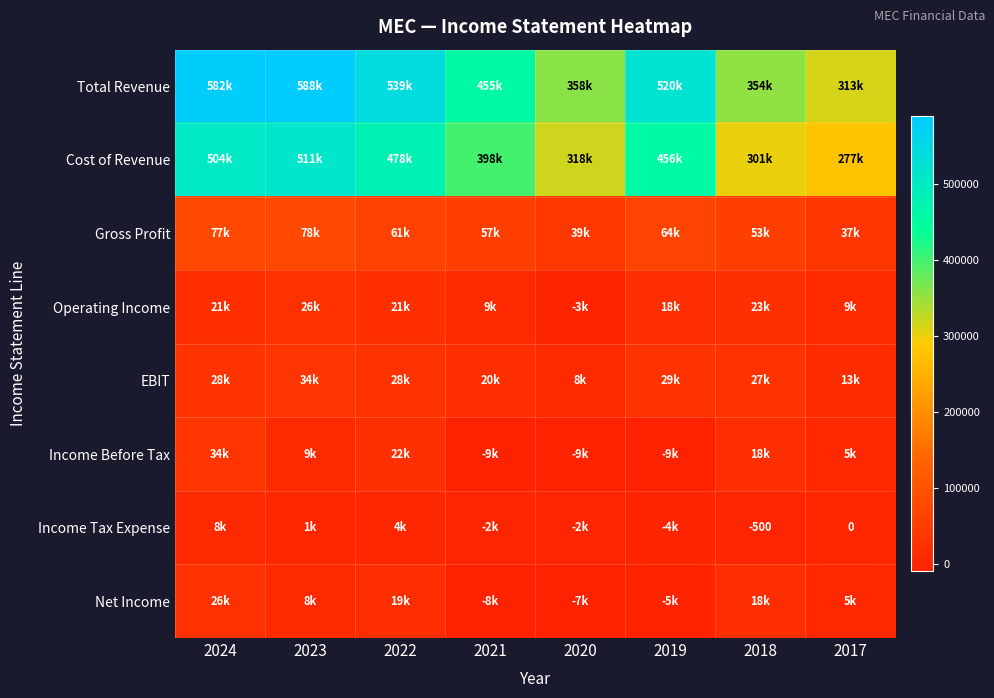

How many data points in Cost of Revenue are above 455800?

3